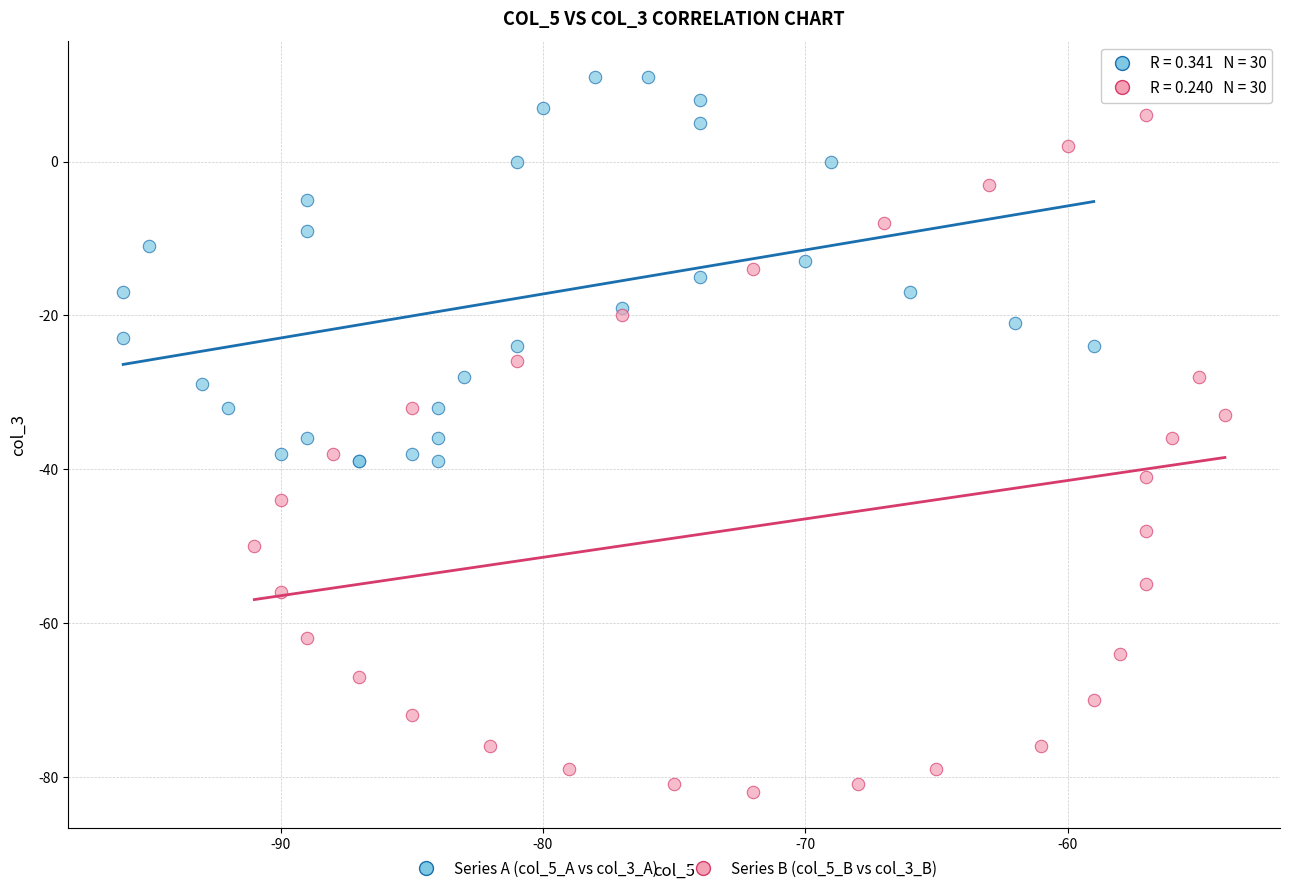

What are all the series names shown in the legend?

Series A (col_5_A vs col_3_A), Series B (col_5_B vs col_3_B)